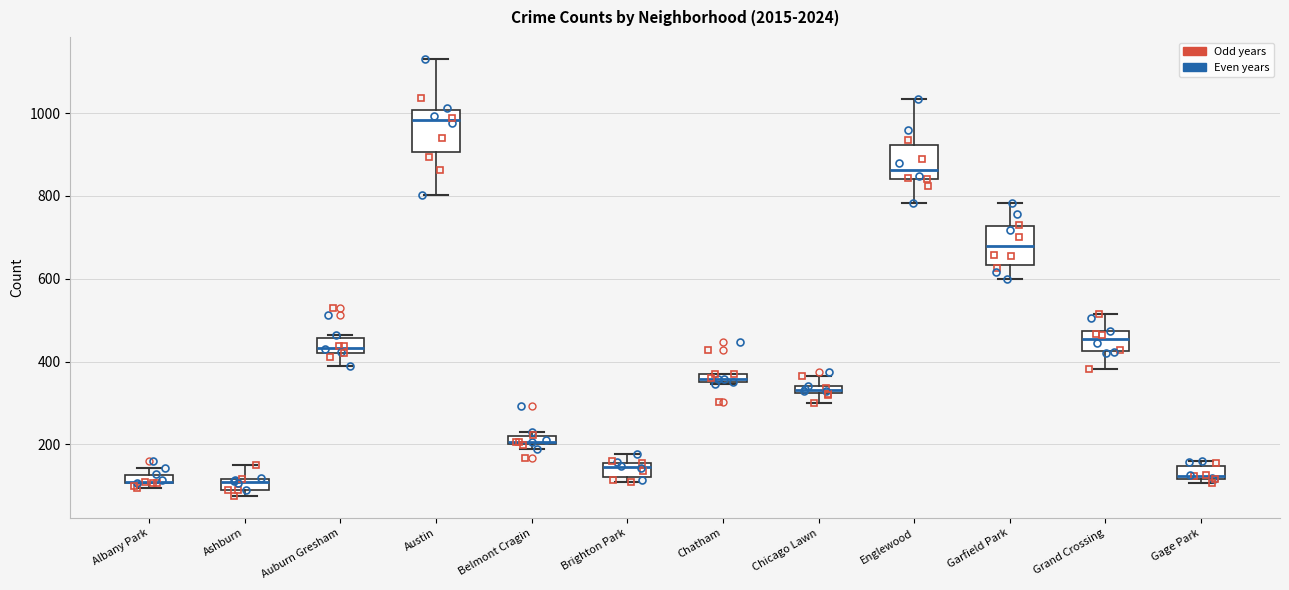

Where is the lower edge of the box for Gage Park on the y-axis? The values are not printed on the chart, so give them approximately, as read against the axis.

120